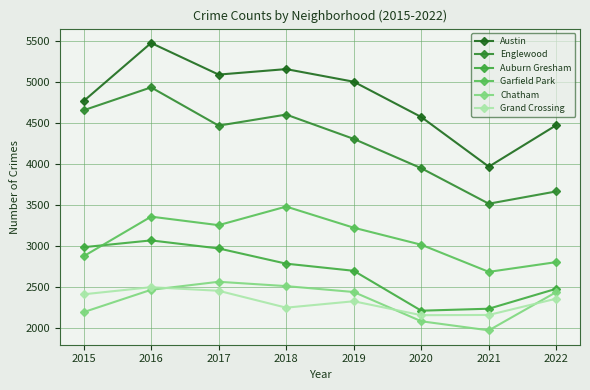

How many data points in Garfield Park are less than 3226?

4